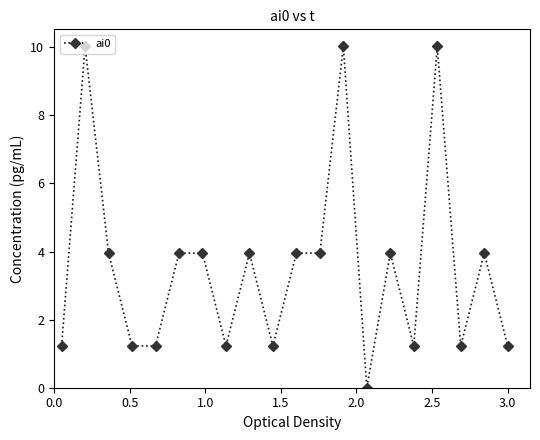

What is the maximum value shown in the chart?

10.0